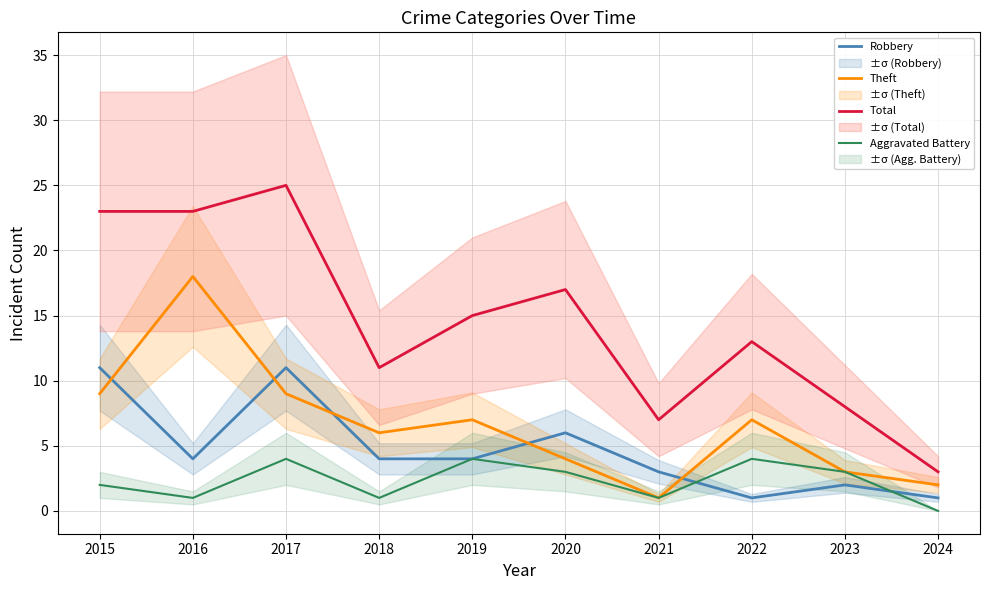

How many interior local valleys does the Aggravated Battery series have?

3